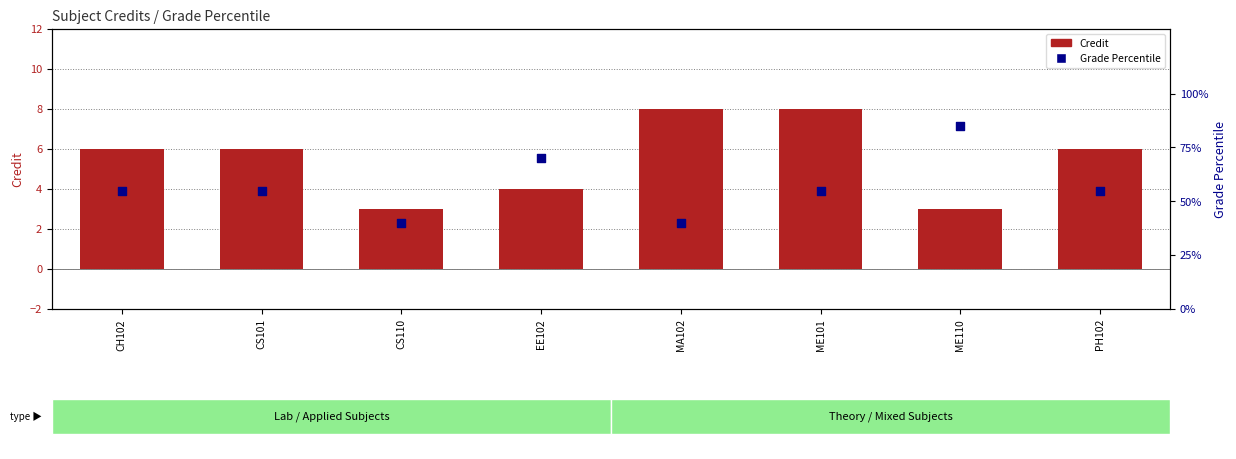

At which category is the sum across all series the highest?

ME110